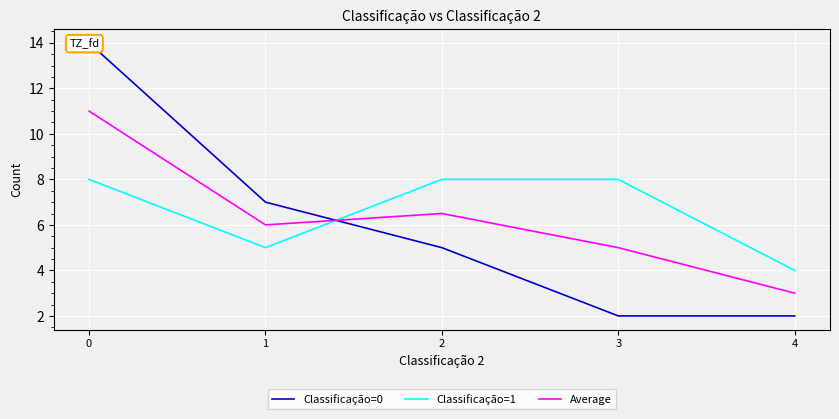

Between which two adjacent categories do Classificação=1 and Average first intersect?

1 and 2